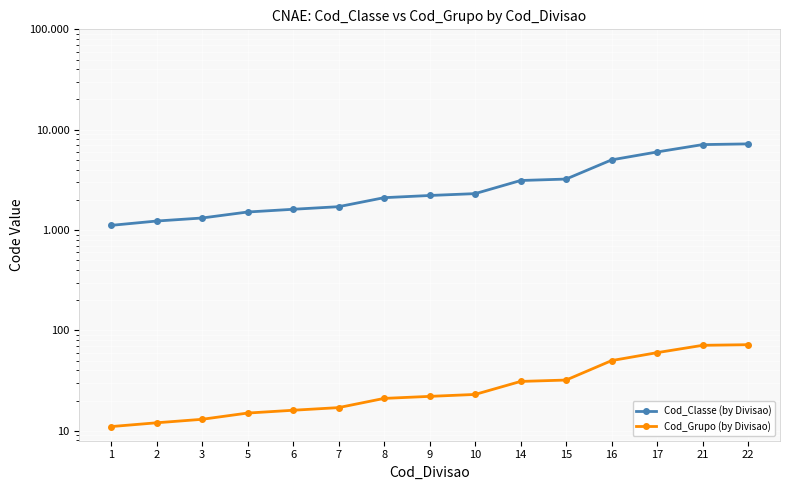

True or false: Cod_Grupo (by Divisao) and Cod_Classe (by Divisao) cross at least once.

False